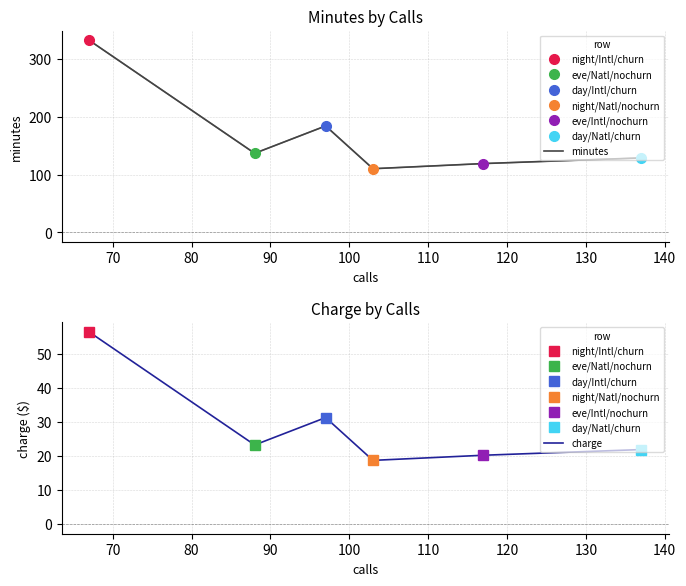

What is the value of the charge point at the 2nd from the left?

23.3